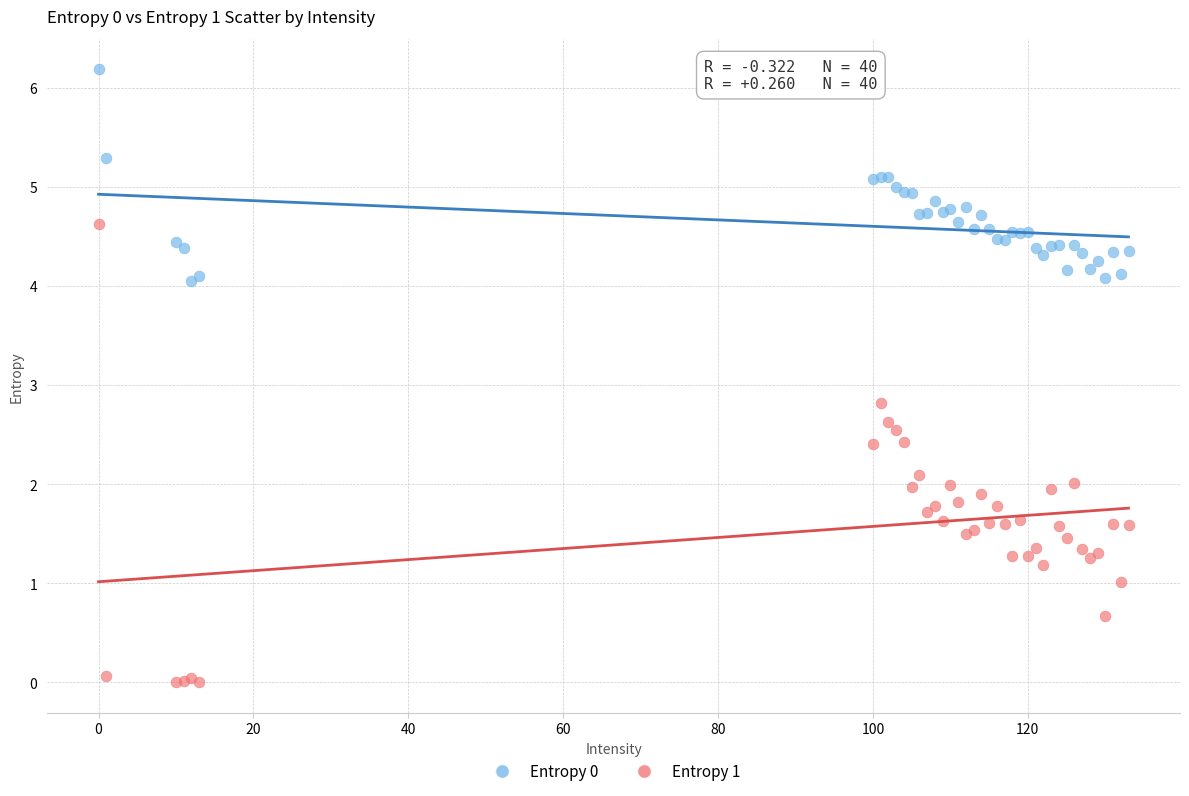

Across all series, what Y value is closest to 3?

2.8